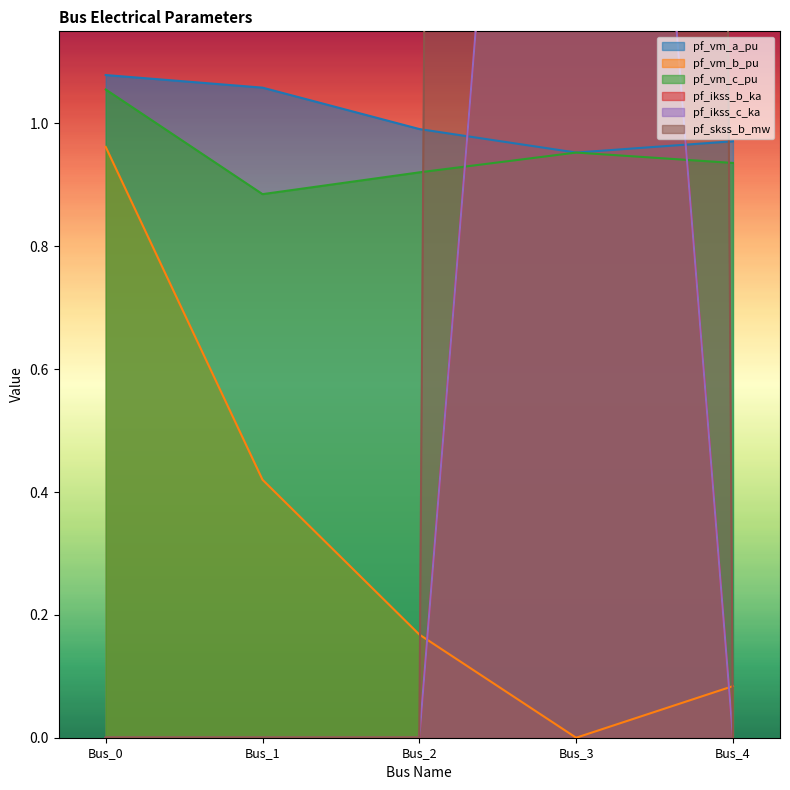

How many times do pf_skss_b_mw and pf_vm_a_pu cross each other?

2